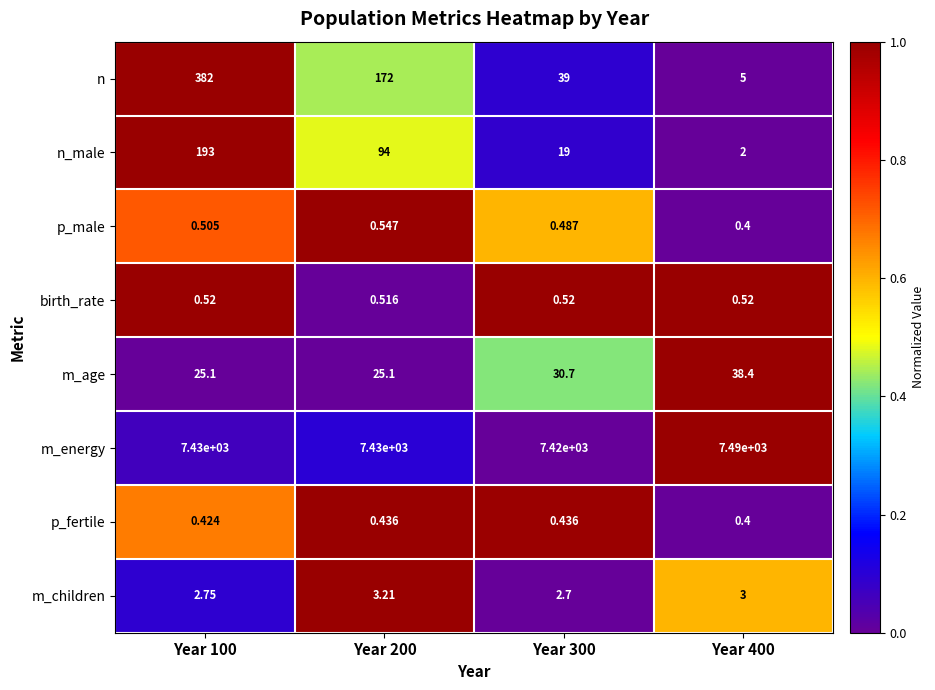

List the series in order of their peak value, lowest first.

p_fertile, birth_rate, p_male, m_children, m_age, n_male, n, m_energy